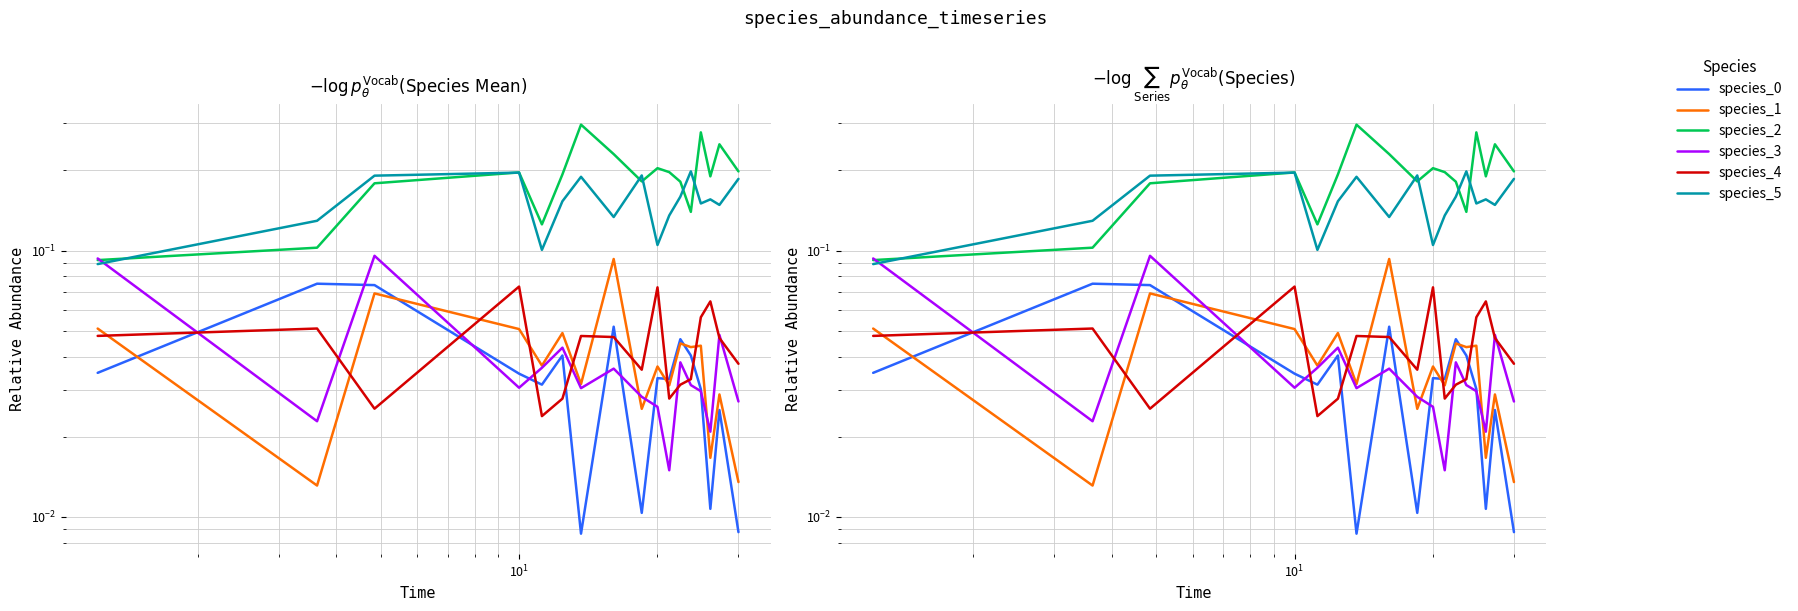

Which series has the largest range (max minus min)?

species_2